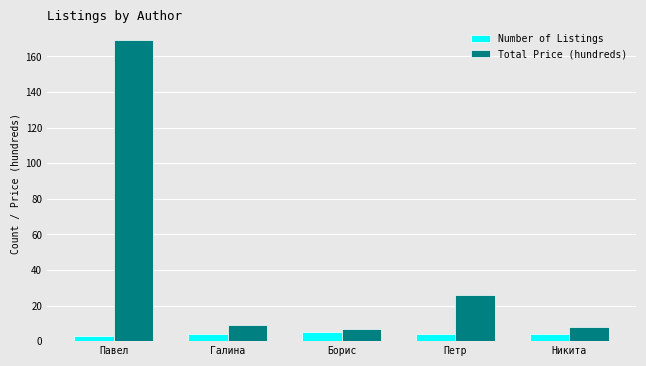

True or false: Number of Listings has a value of 4.0 at Никита.

True